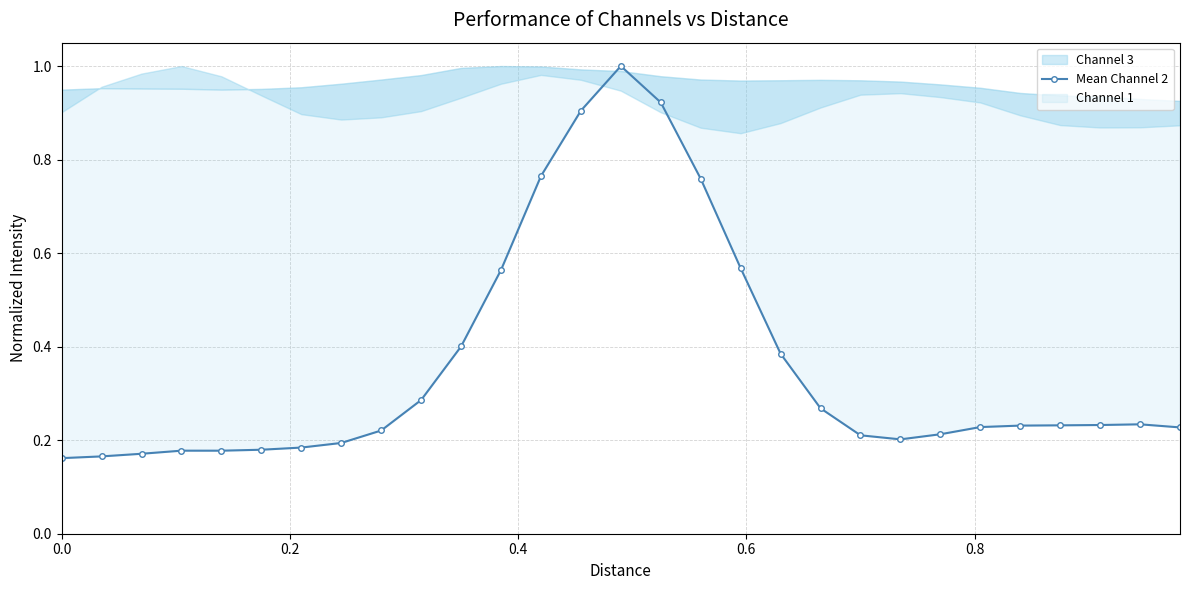

What is the sum of all values?

10.5